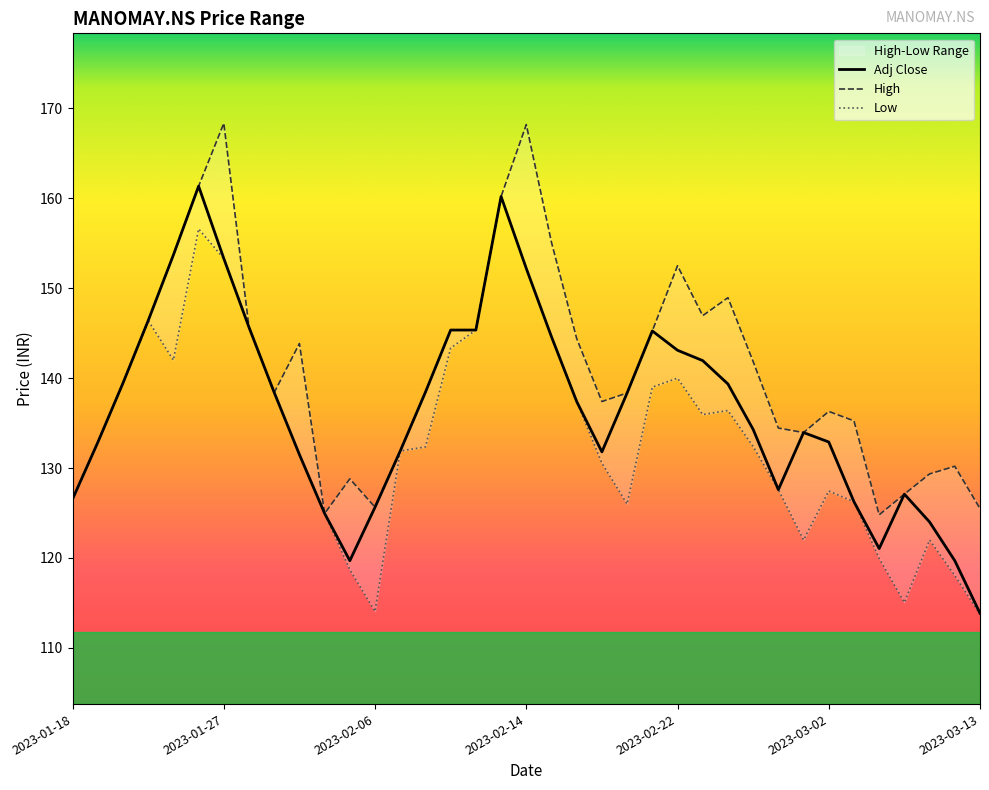

What is the difference between the maximum and minimum values in the Adj Close series?

47.5